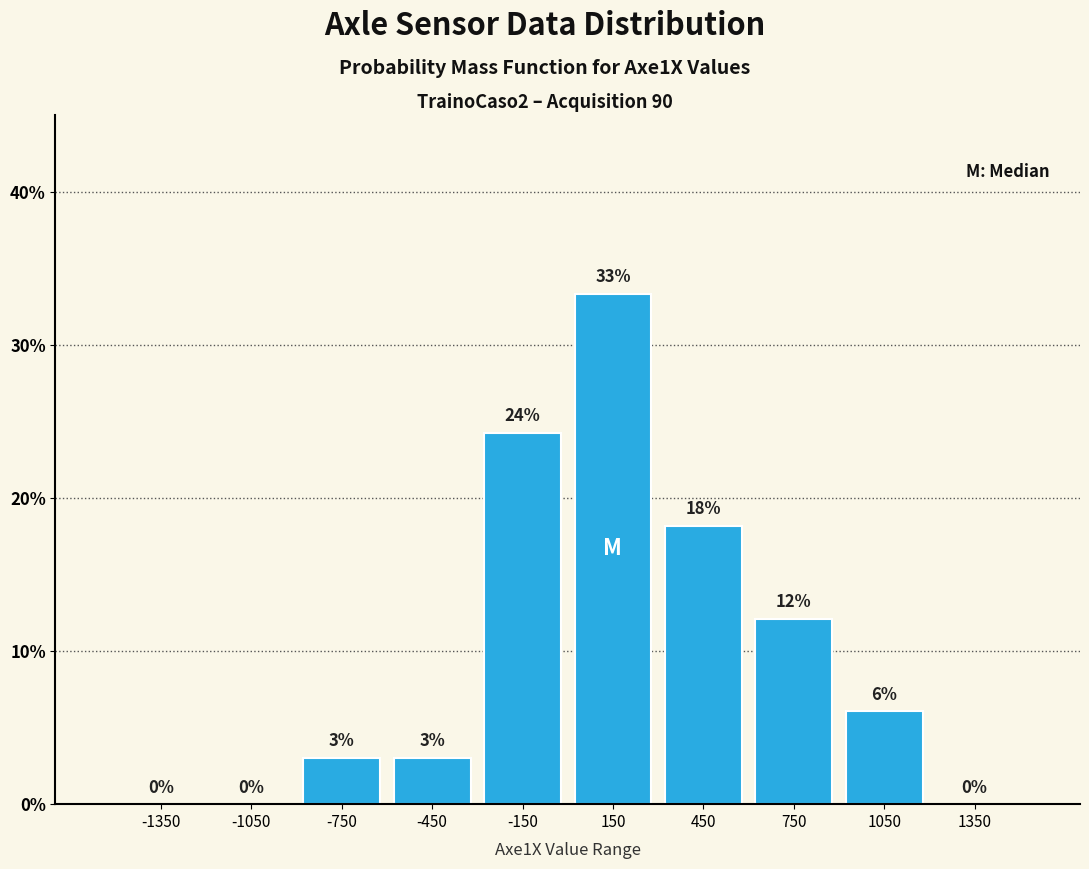

Over which range of the x-axis is the bar tallest?

0 to 300